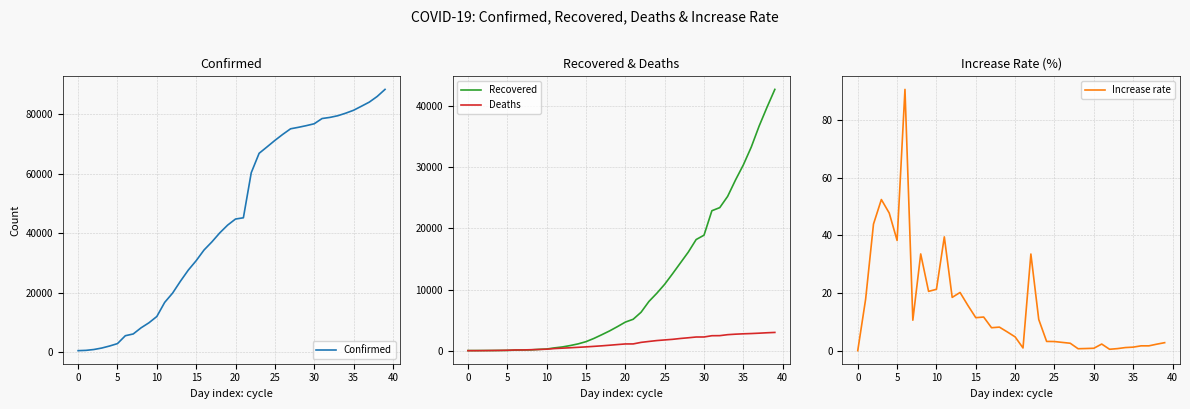

Which series changed the most between 21 and 28?

Confirmed